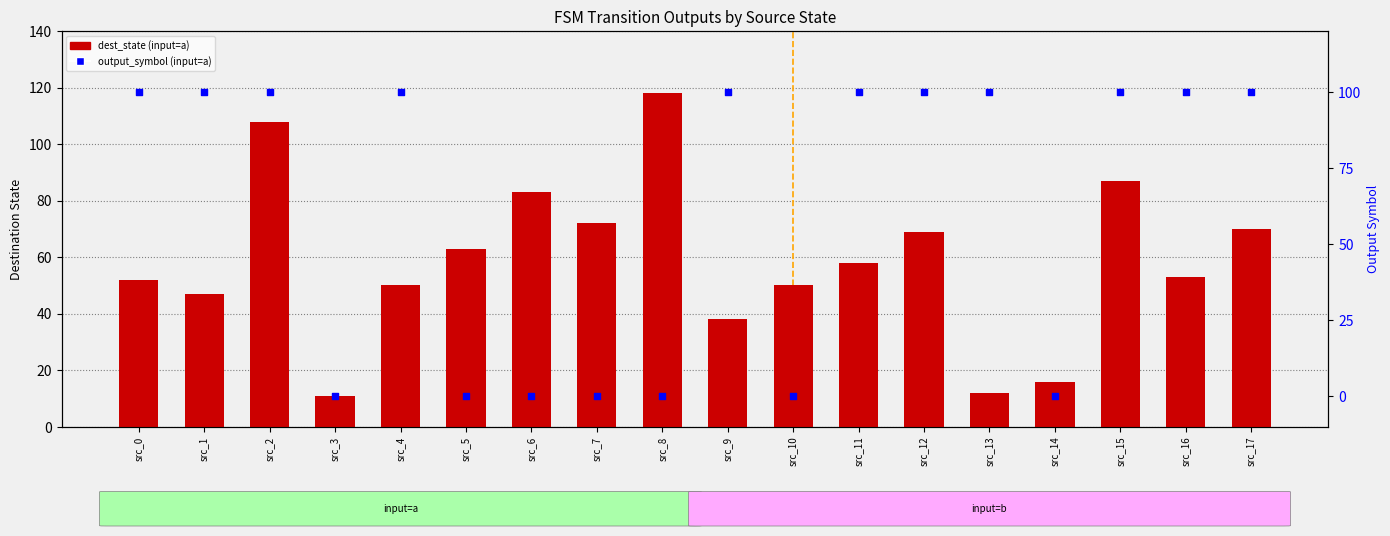

Between src_11 and src_13, which is larger?

src_11